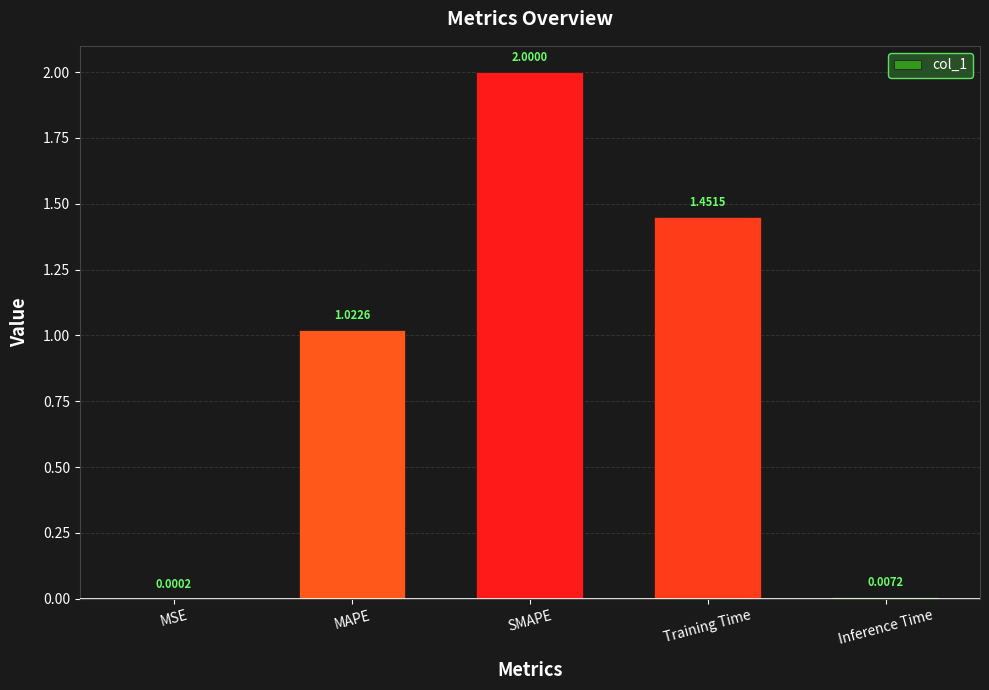

Between MSE and Inference Time, which is larger?

Inference Time